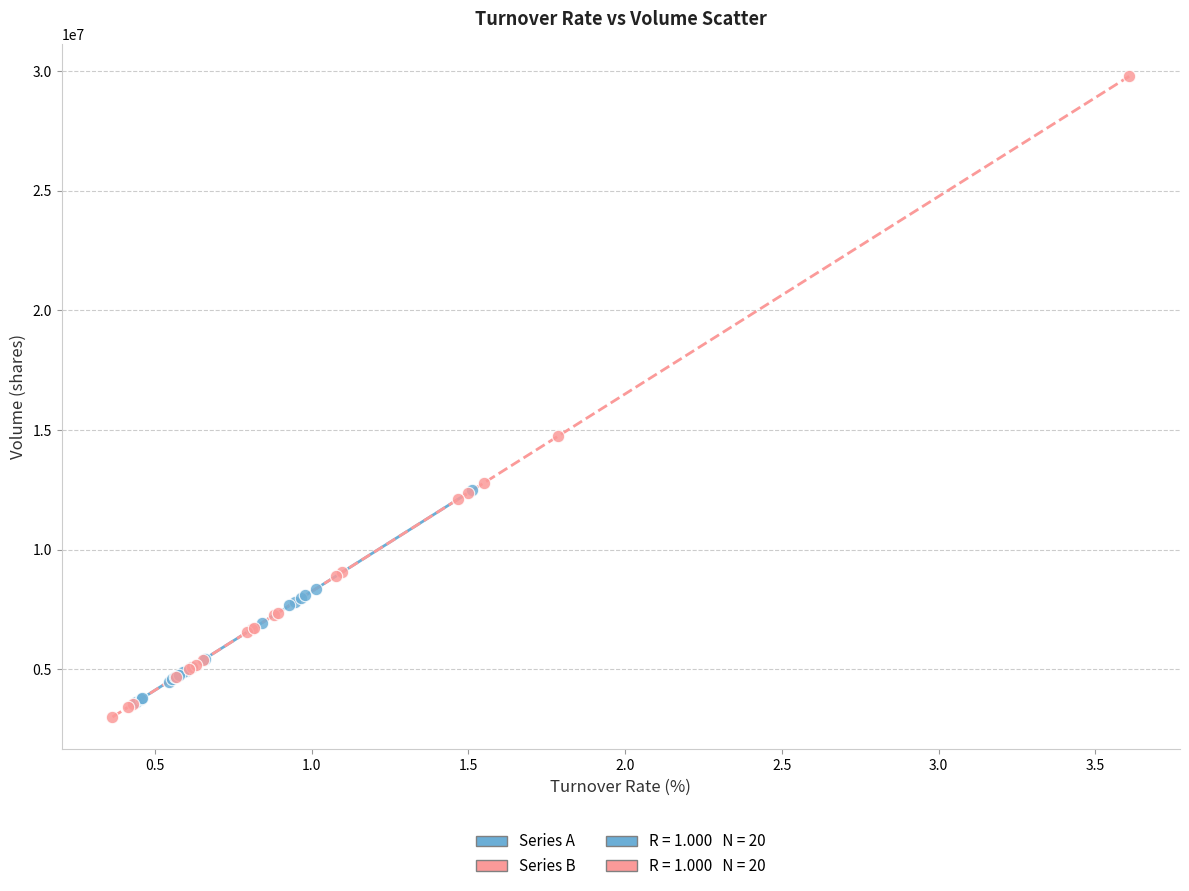

Which series contains the highest Y value?

Series B